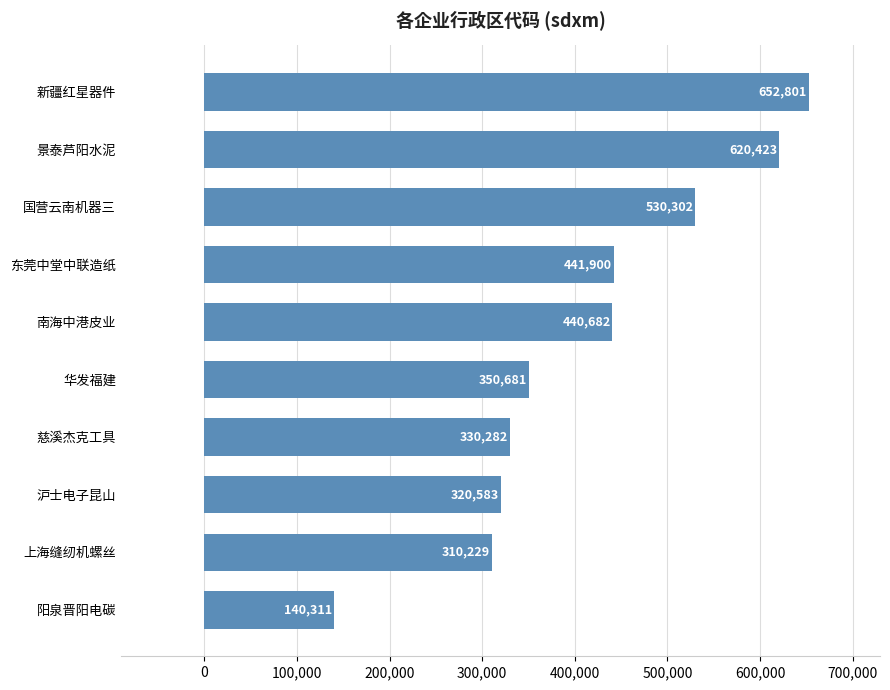

Rank the categories by value from highest to lowest.

新疆红星器件, 景泰芦阳水泥, 国营云南机器三, 东莞中堂中联造纸, 南海中港皮业, 华发福建, 慈溪杰克工具, 沪士电子昆山, 上海缝纫机螺丝, 阳泉晋阳电碳